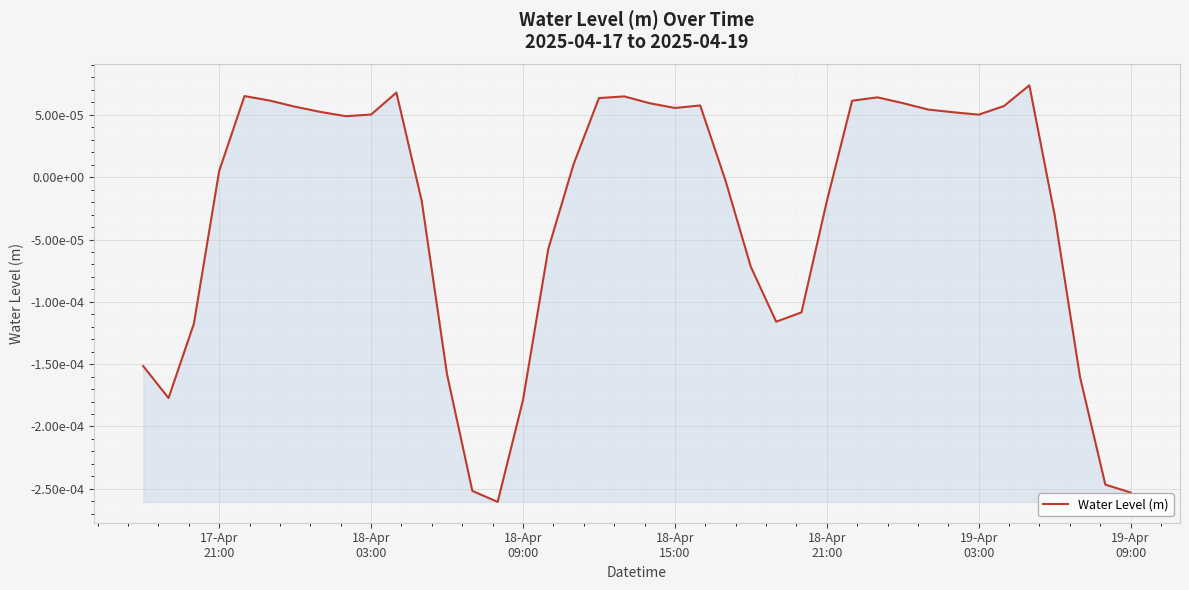

Is this an area chart (filled region under the line)?

Yes